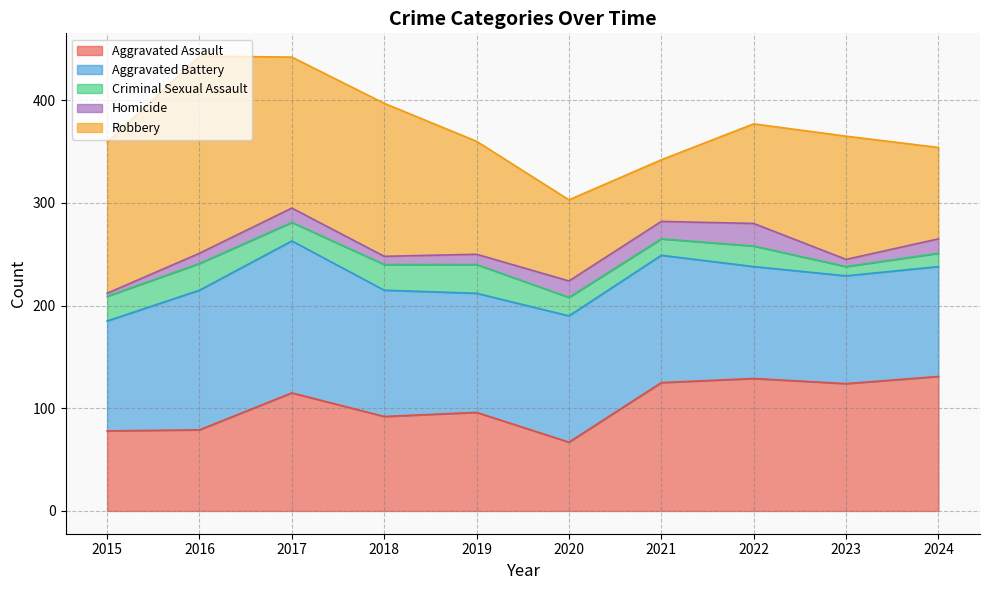

What are all the series names shown in the legend?

Aggravated Assault, Aggravated Battery, Criminal Sexual Assault, Homicide, Robbery